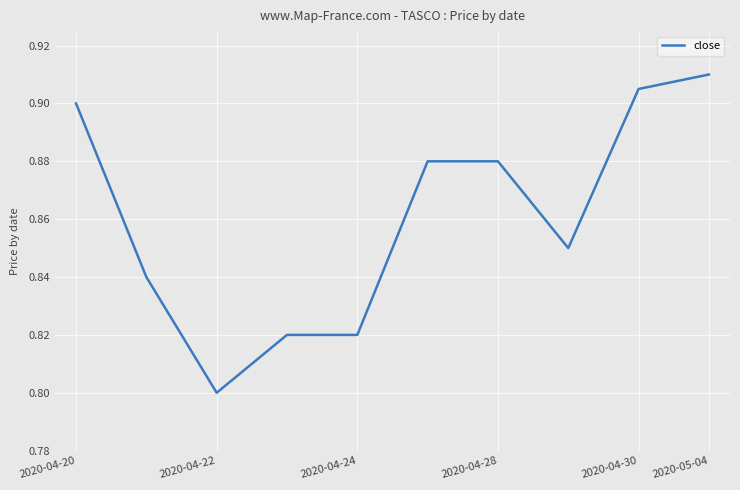

Does the chart have visible grid lines?

Yes